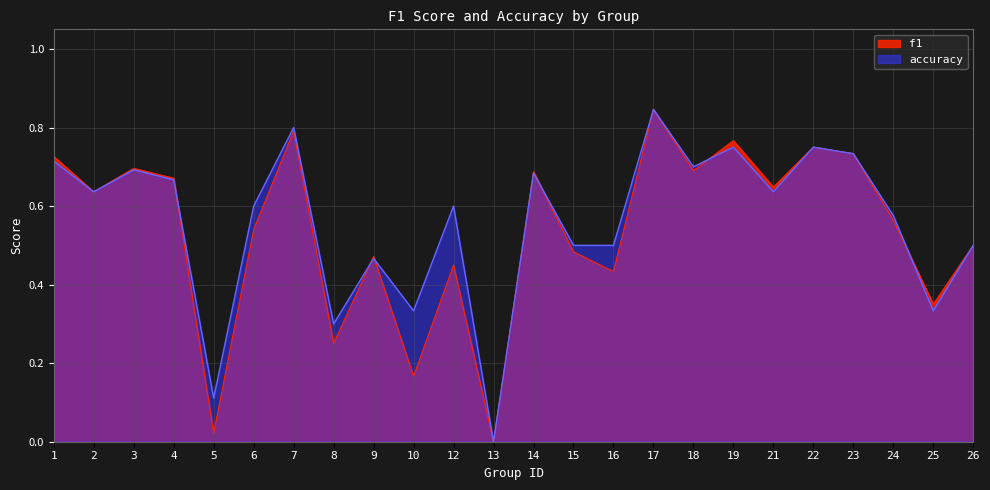

How many lines are shown in the chart?

2